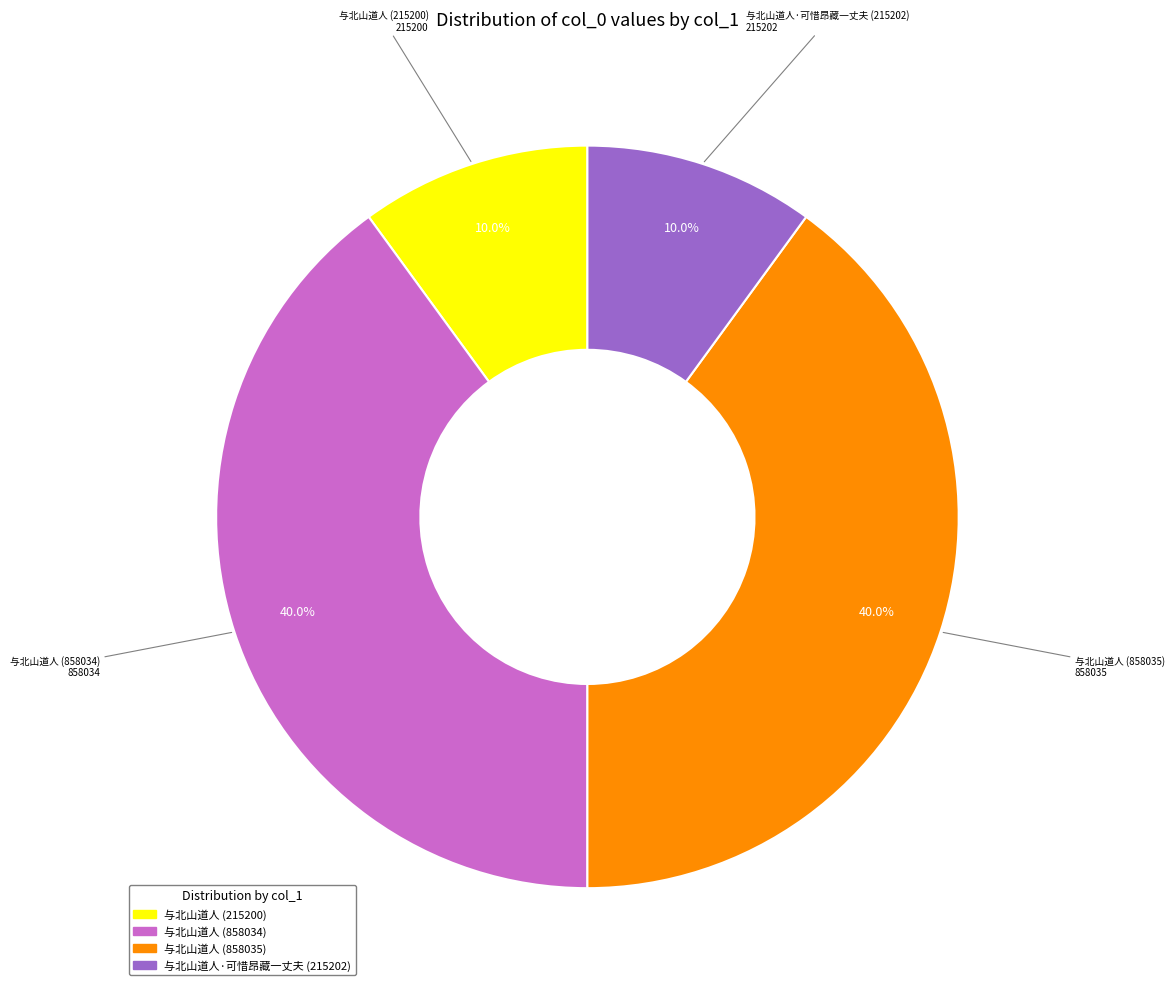

Is 与北山道人 (215200) the majority of the pie?

No